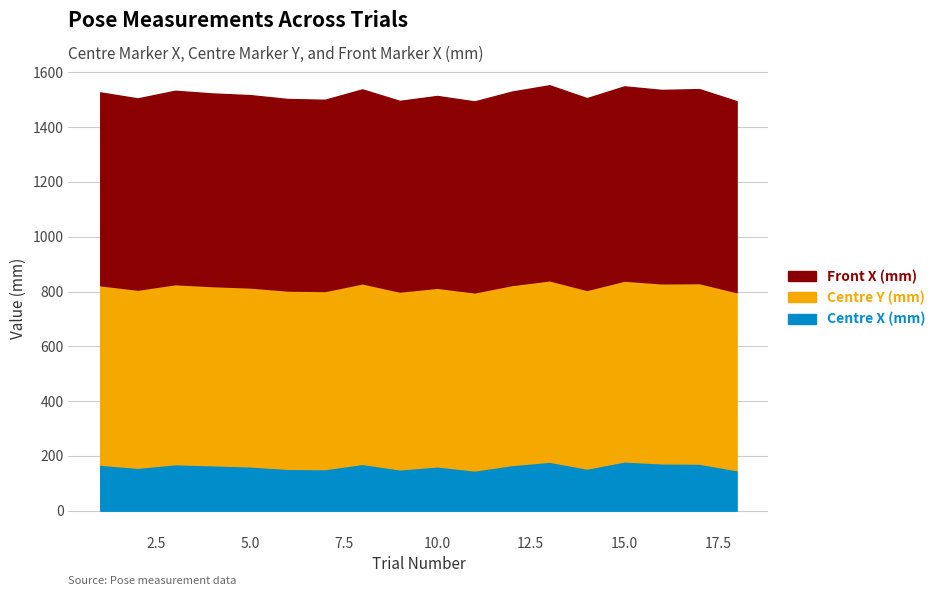

True or false: Front X has more than 0 interior local peaks.

True